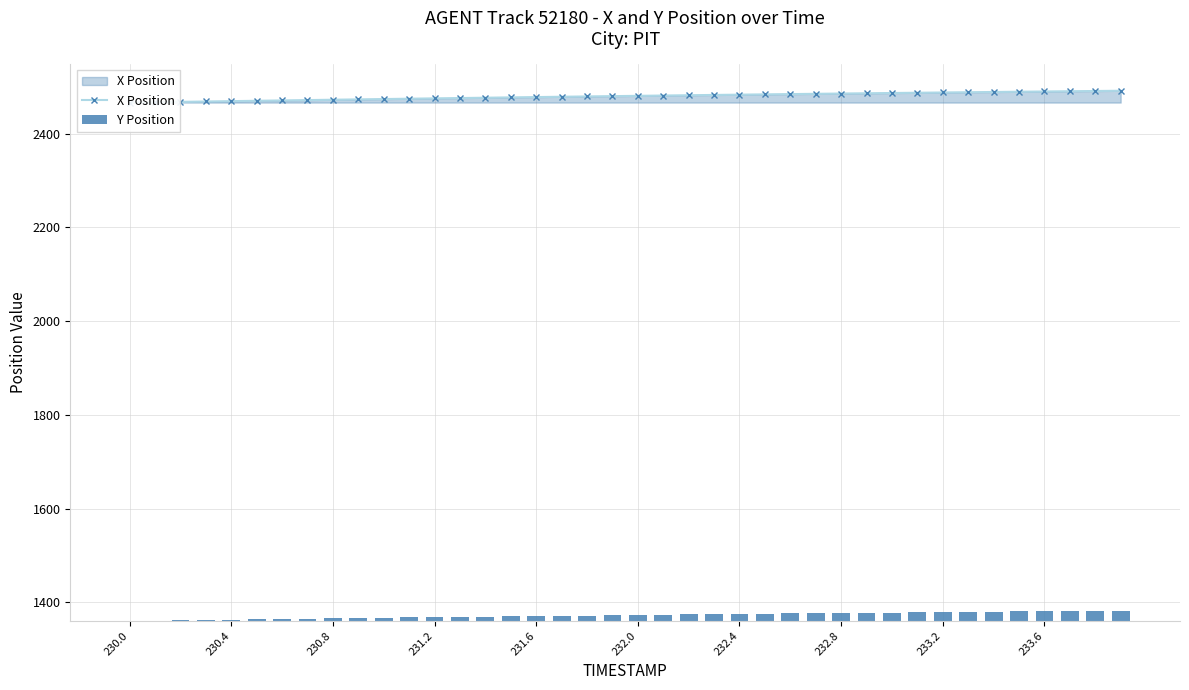

Is the value of Y Position at 31 greater than the value of X Position at 13?

No